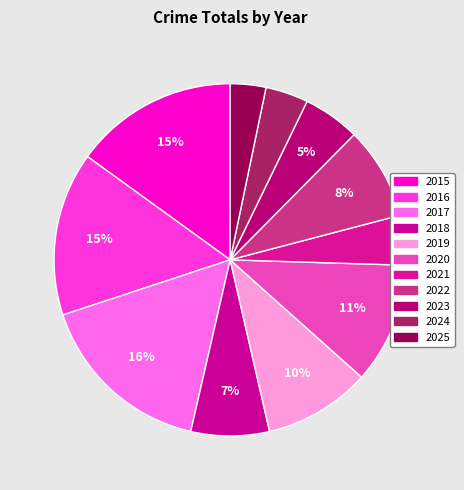

How many segments does this pie chart have?

11